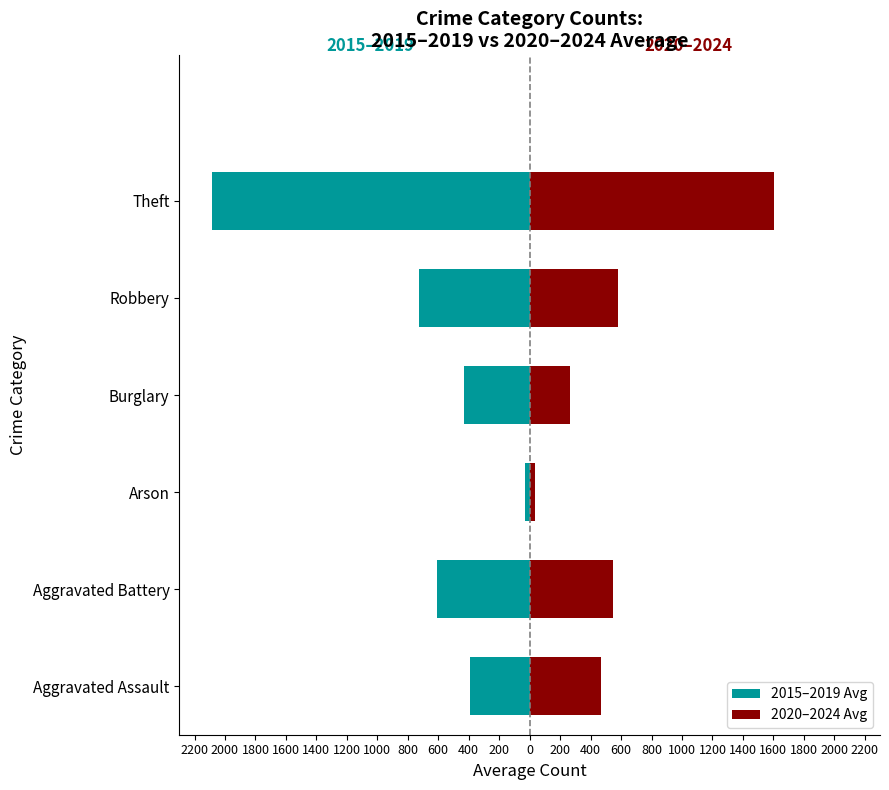

What is the value of the 2015–2019 Avg bar at the 2nd from the left?

-607.4